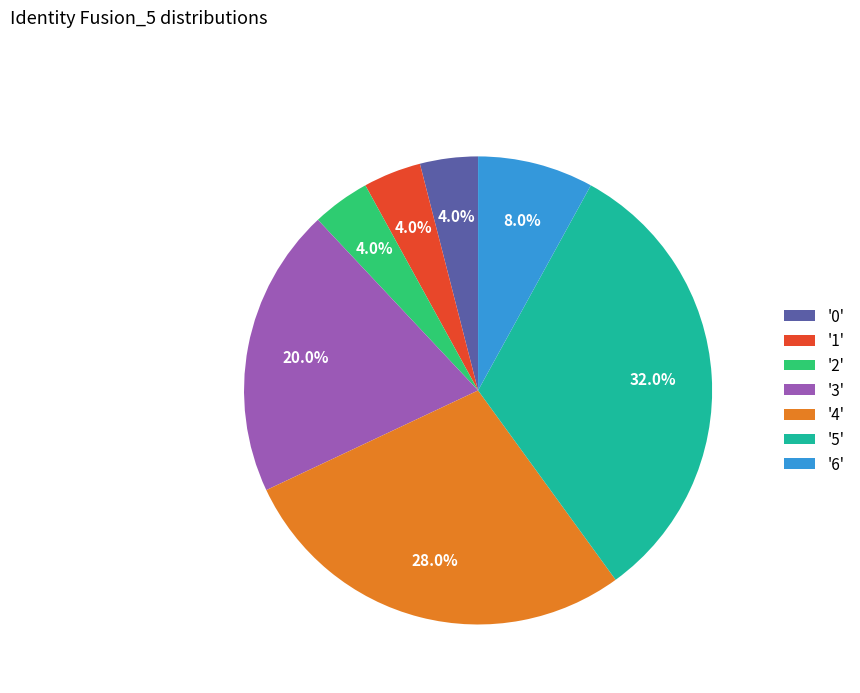

How much of the chart is everything except '0'?

96.0%